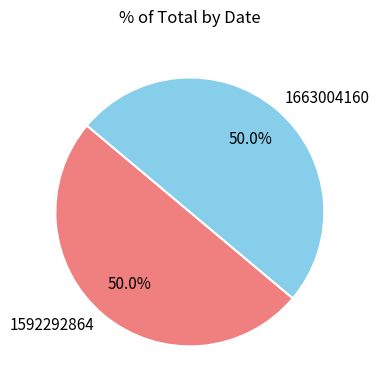

Approximately how many times larger is the value at 1663004160 compared to 1592292864?

1.0